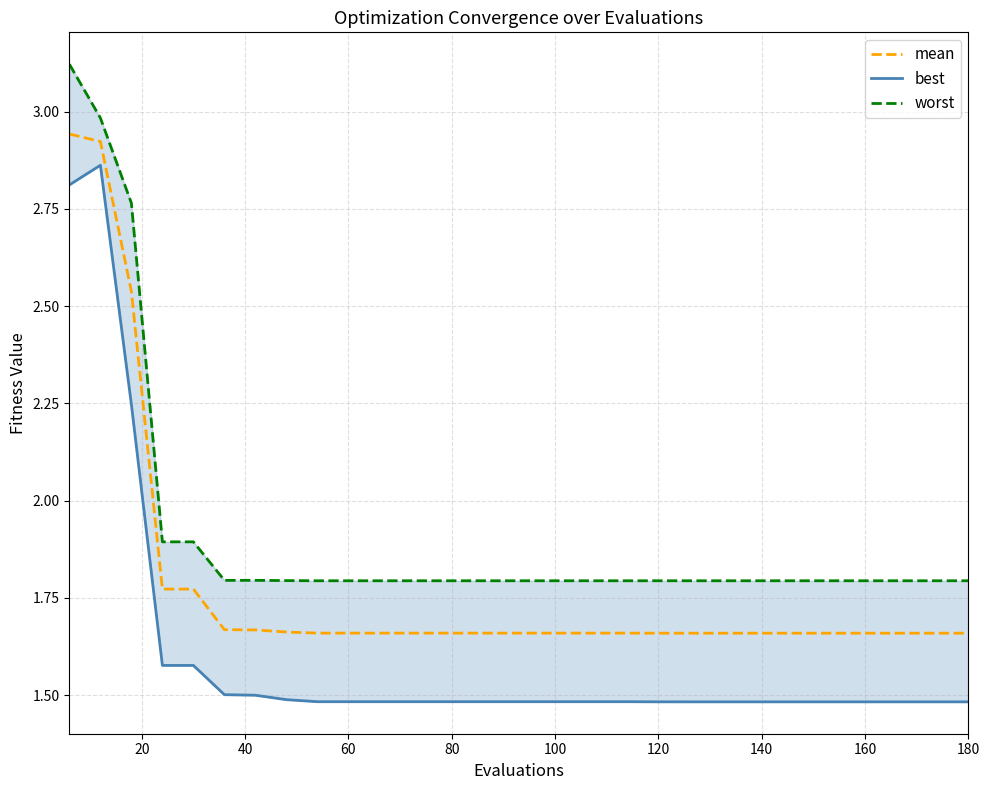

Is it true that best equals 2.7 at 12?

False